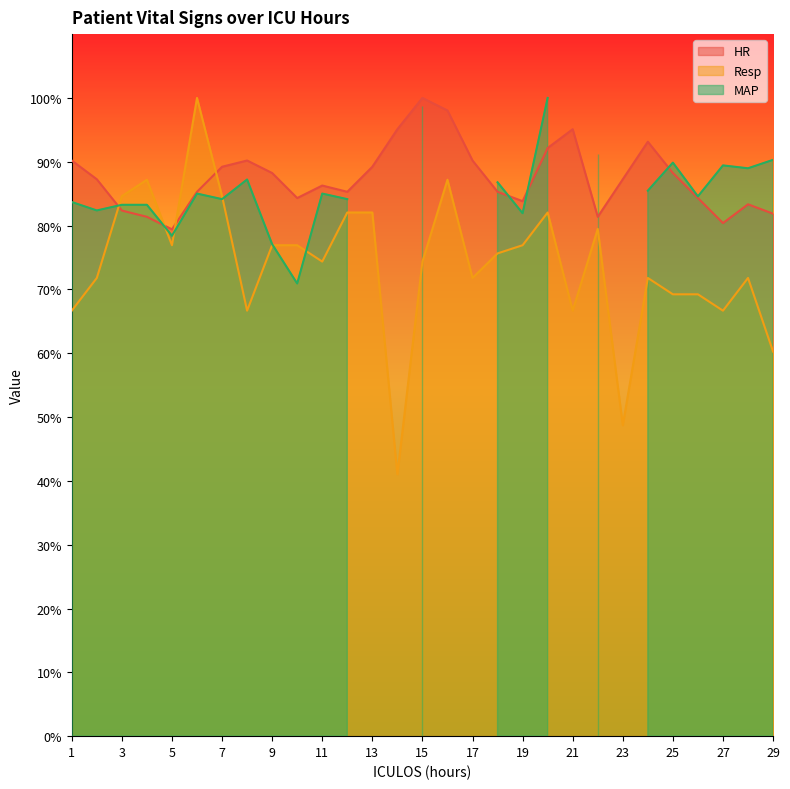

True or false: HR has a value of 139.2 at 11.

False